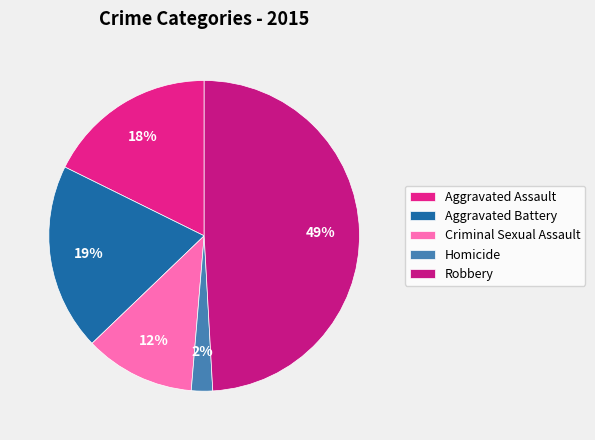

What is the largest slice in the pie chart?

Robbery